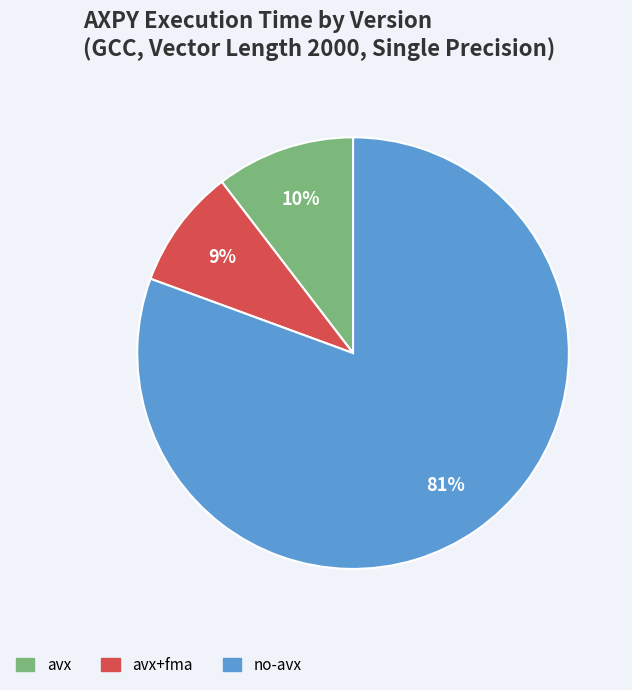

To the nearest percent, what portion does avx represent?

10%